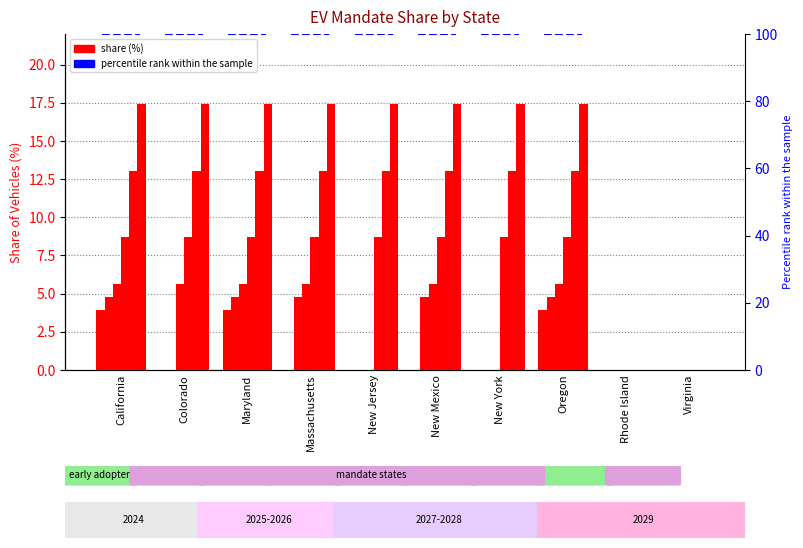

Count the 2025 values in the range 0 to 4.

5